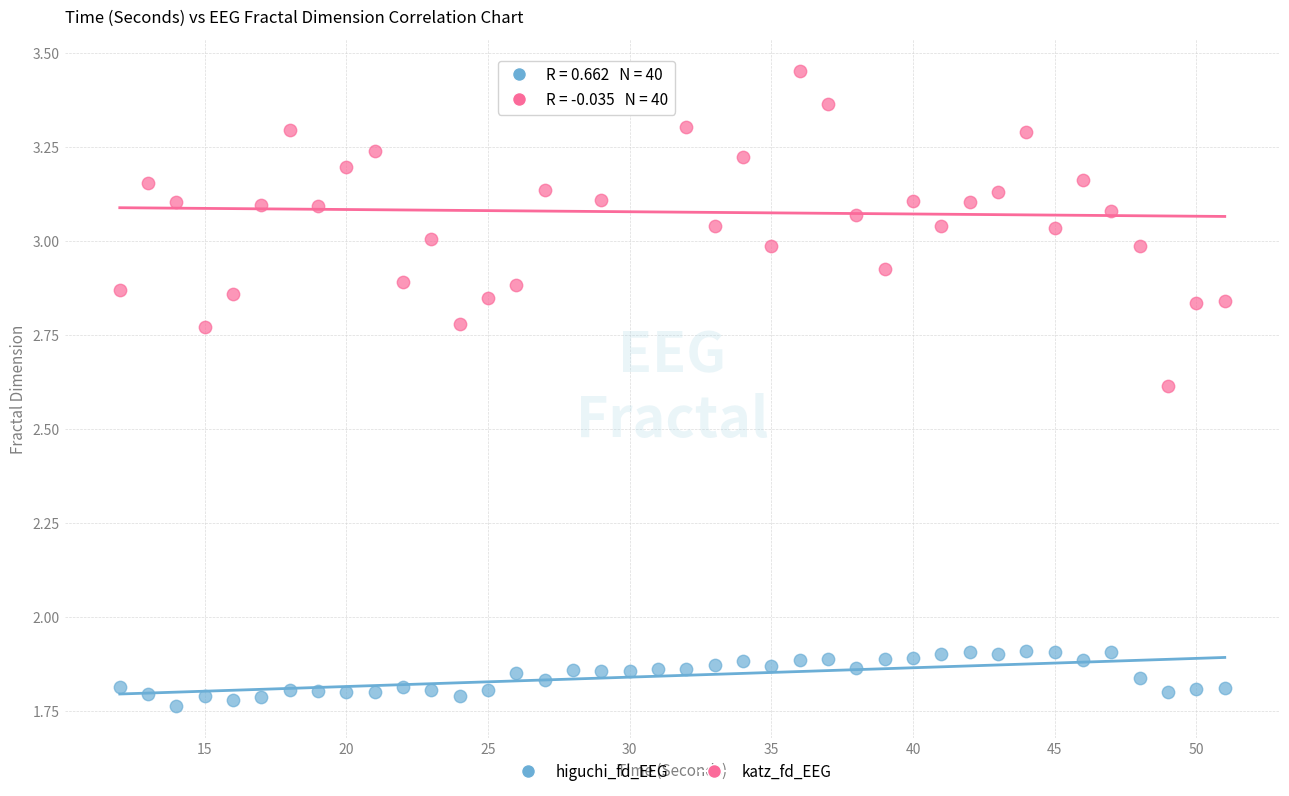

Across all data points, what is the range of X values (max minus min)?

39.0